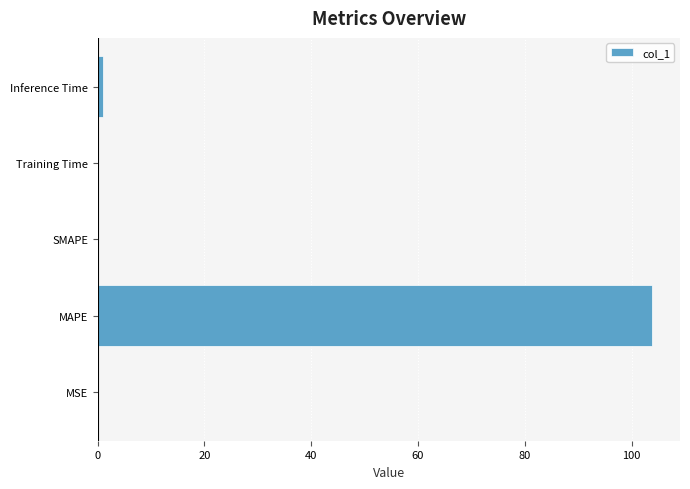

What is the maximum value shown in the chart?

103.9